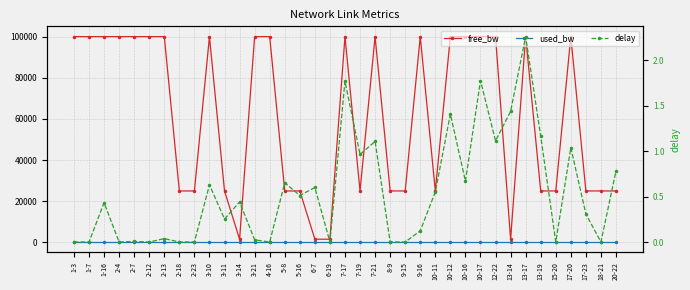

What is the spread (max minus min) of values at 10-16?

99999.1